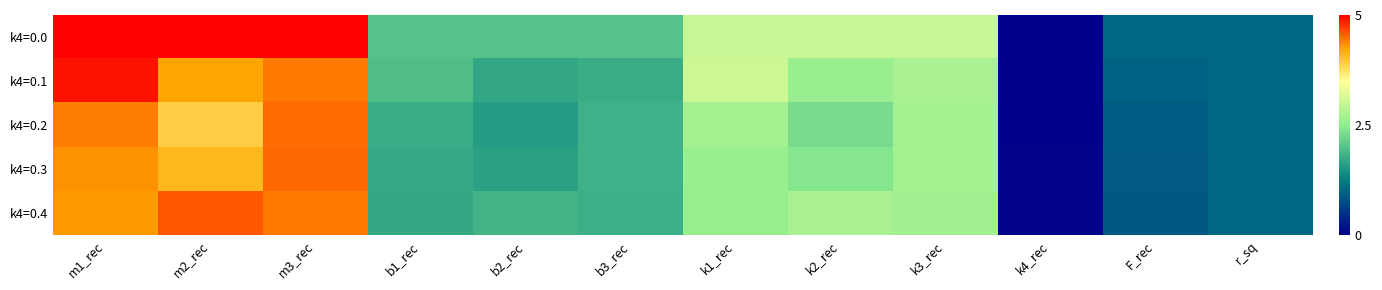

What is the greatest value displayed?

5.0